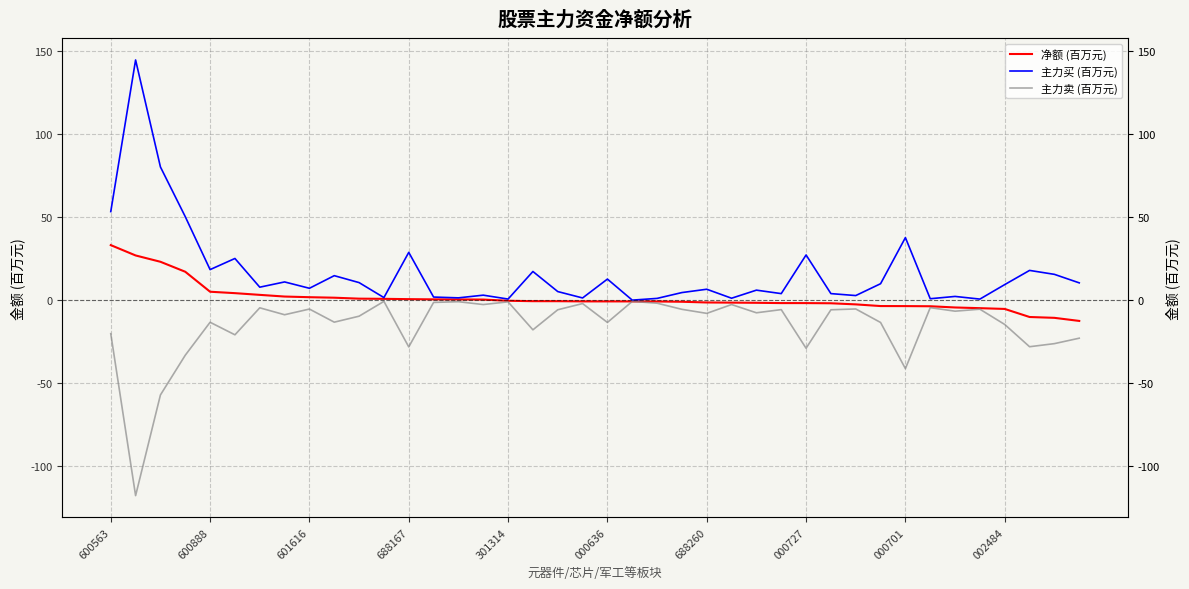

Does the chart have visible grid lines?

Yes